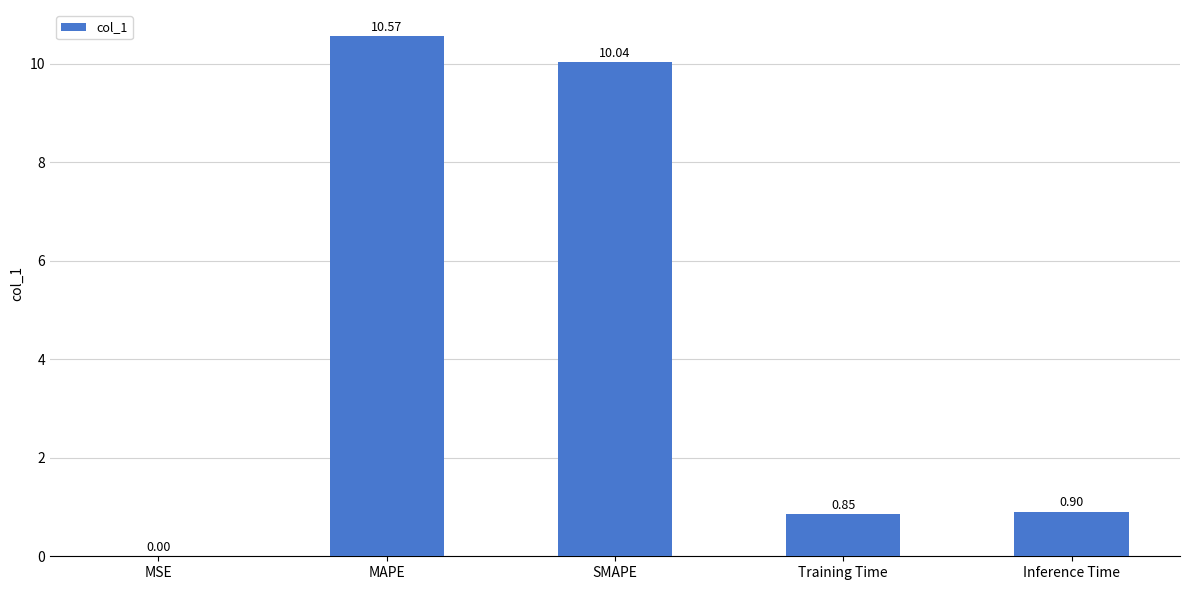

At which label is the value closest to 5?

Inference Time